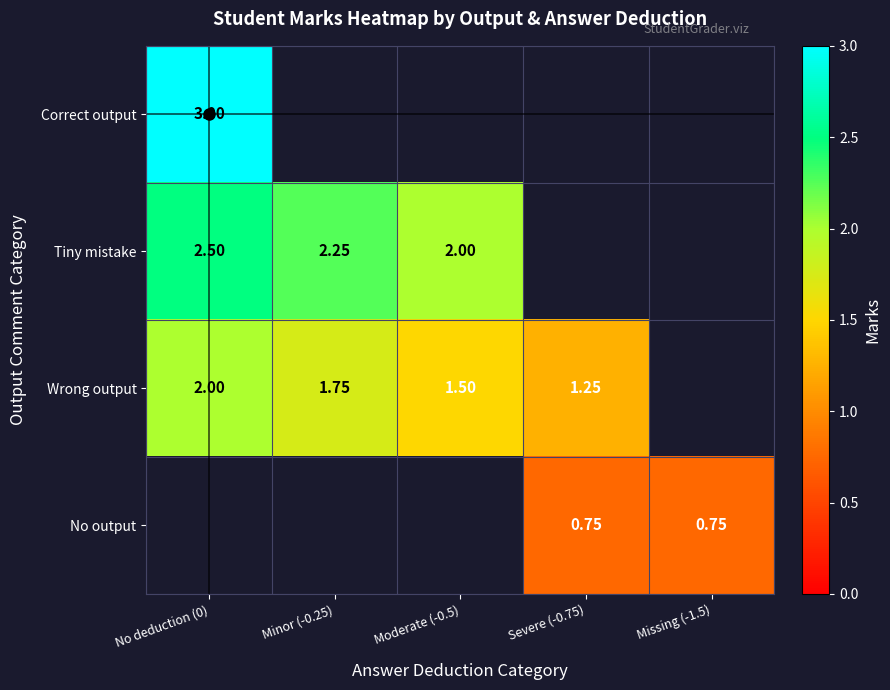

Which series changed the most between Moderate (-0.5) and Severe (-0.75)?

Wrong output